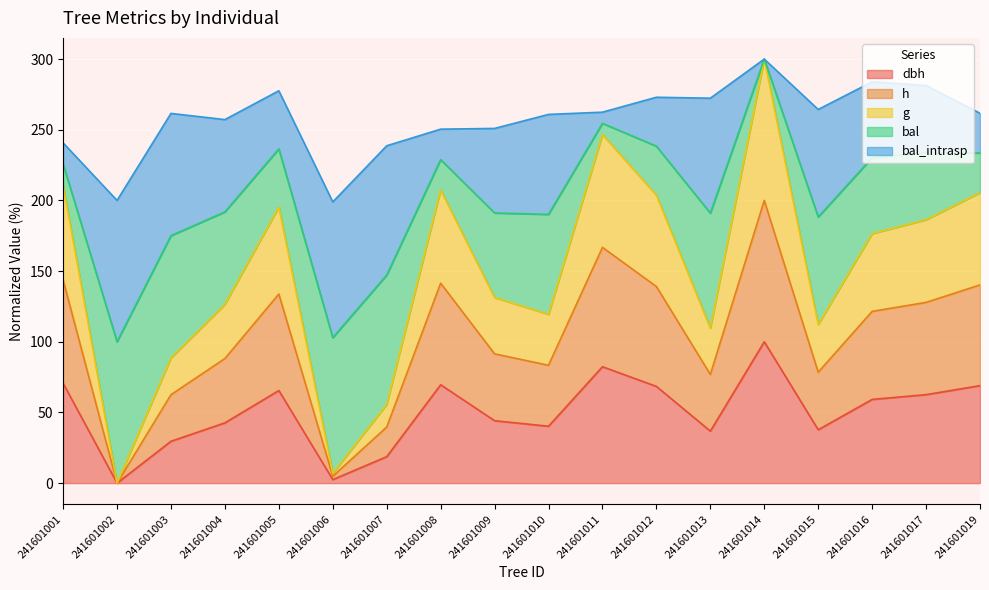

True or false: g and dbh intersect in this chart.

False